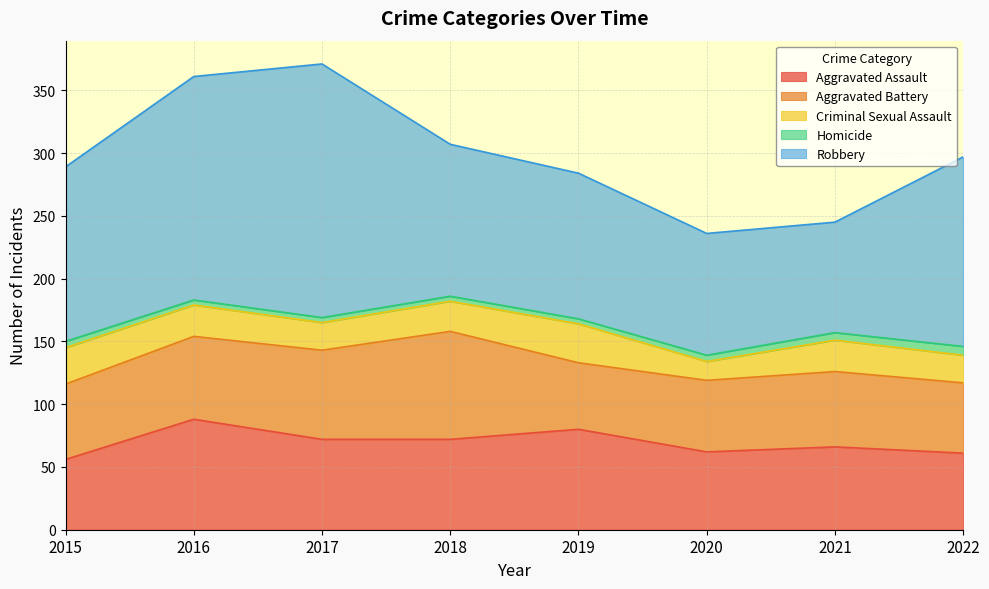

Where does the Robbery series first go above 139?

2016